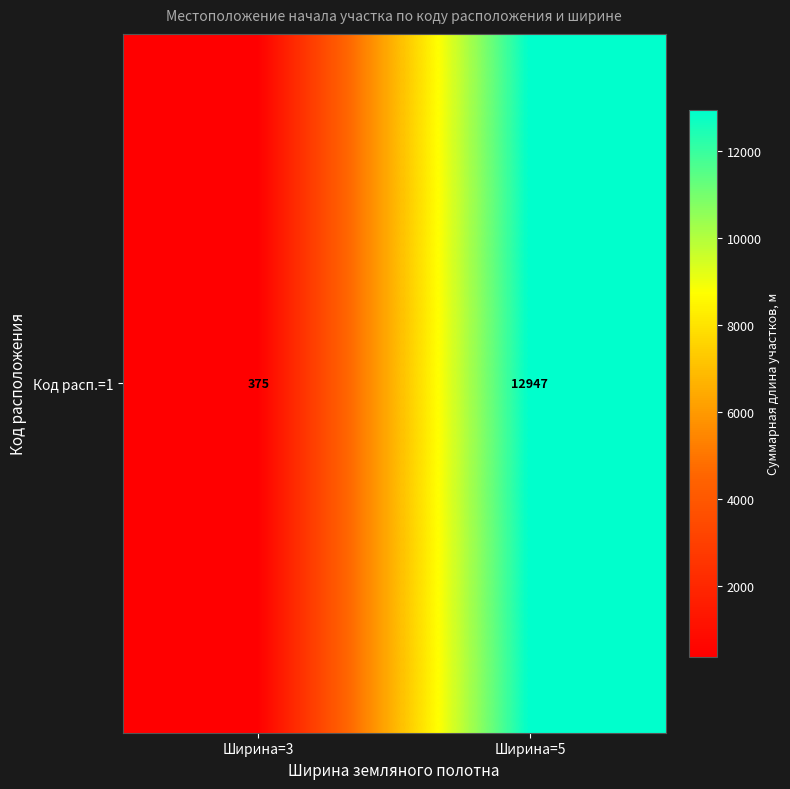

At which label is the value closest to 6661?

Ширина=3